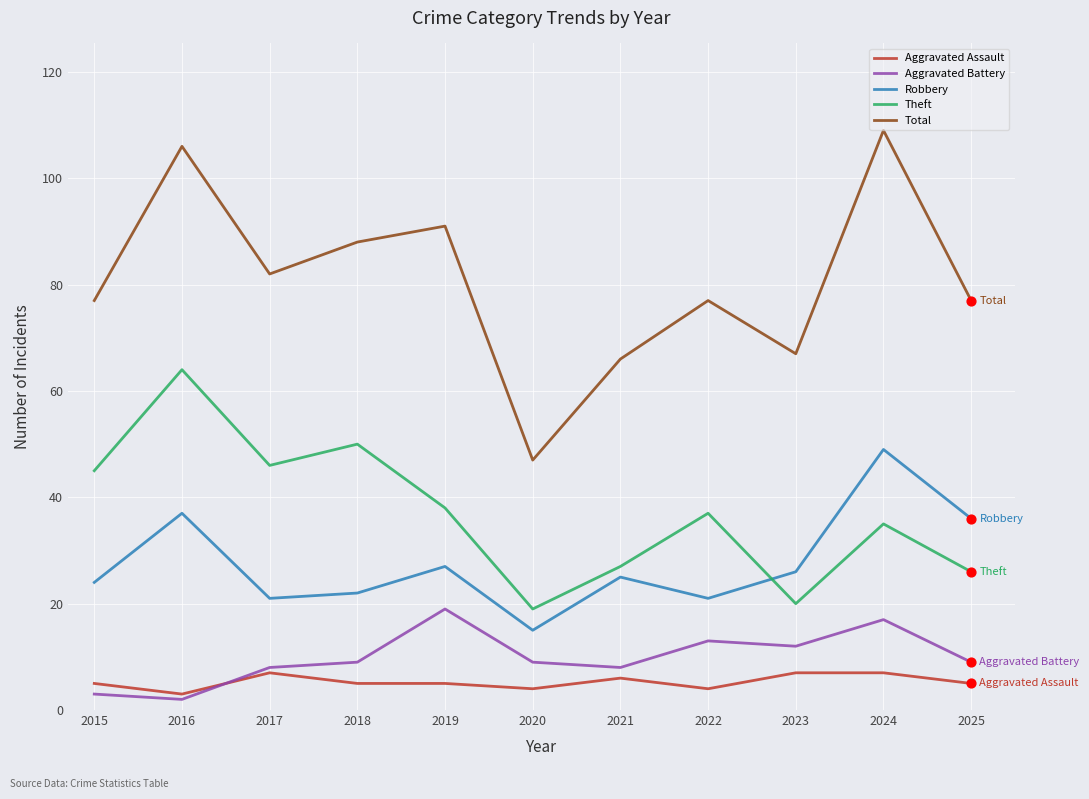

At how many categories does at least one series exceed 96?

2